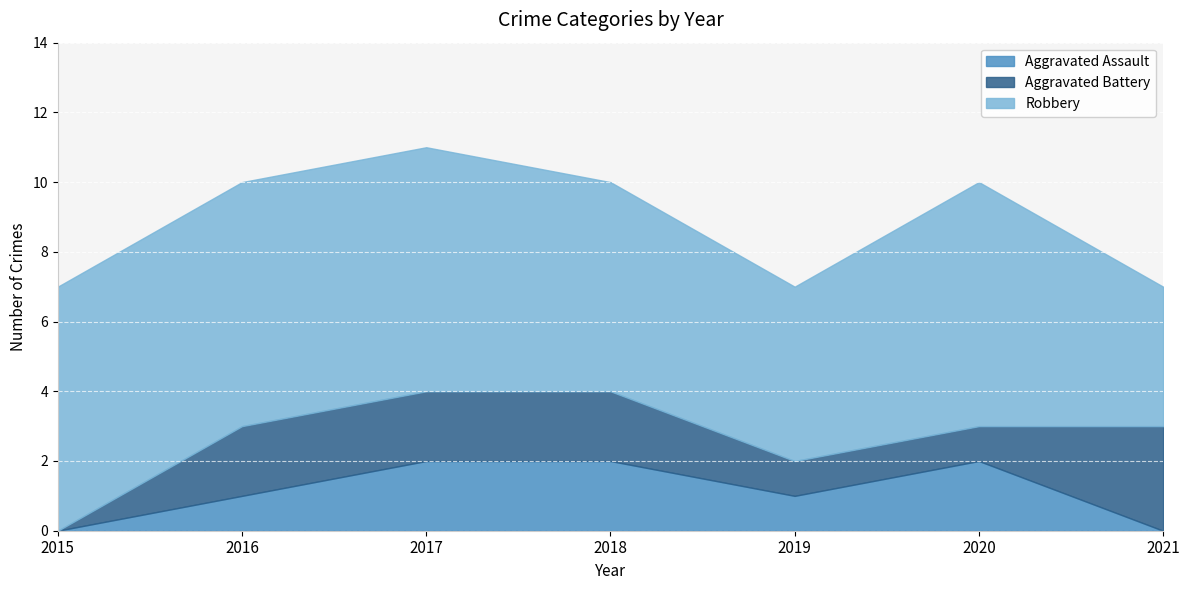

Count the Aggravated Battery values in the range 1 to 2.

5